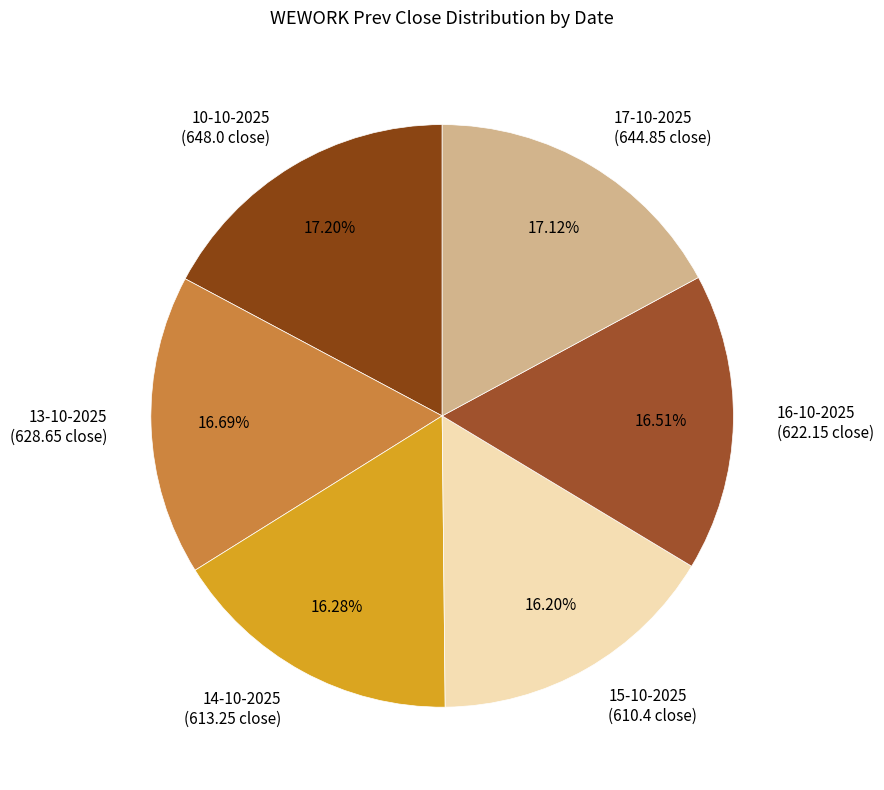

Count the number of slices in the pie.

6